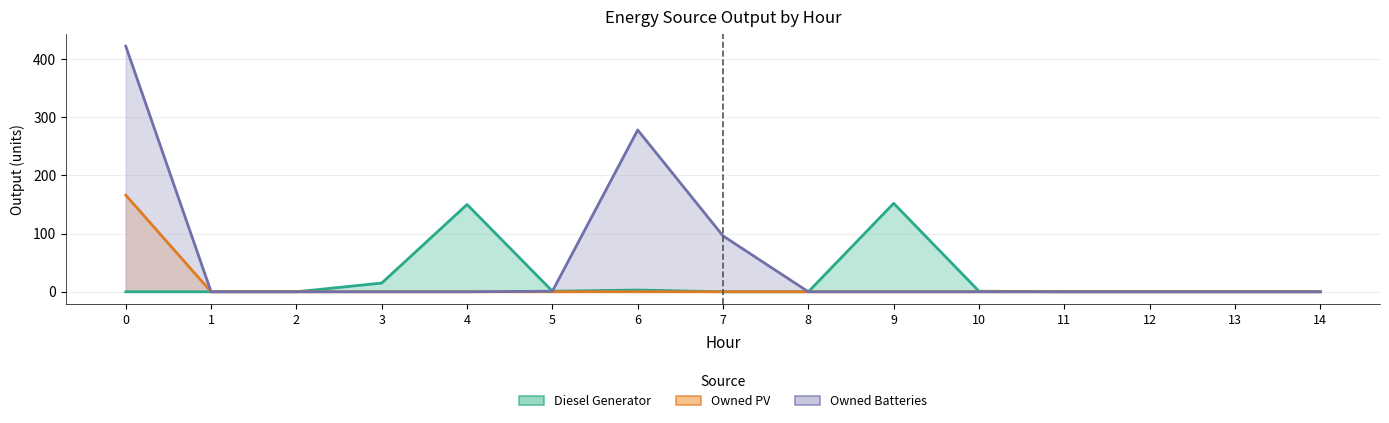

Rank the series by their maximum value, from lowest to highest.

Diesel Generator, Owned PV, Owned Batteries